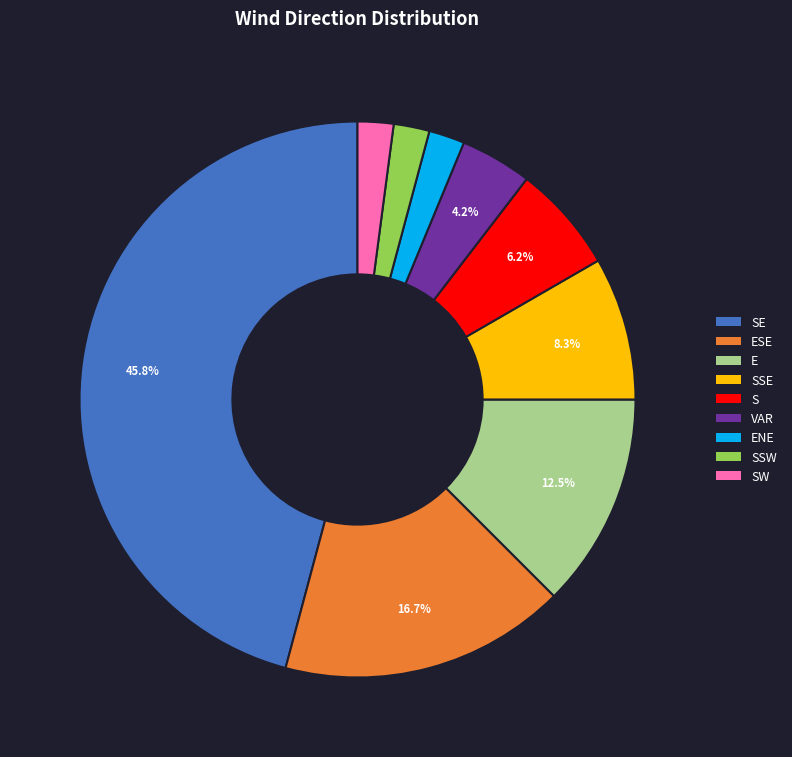

What is the largest slice in the pie chart?

SE